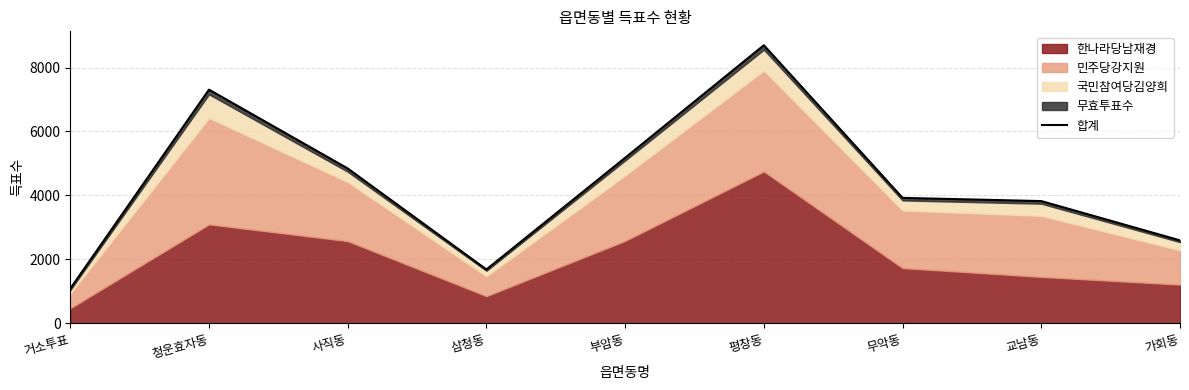

How many categories are shown in the chart?

9